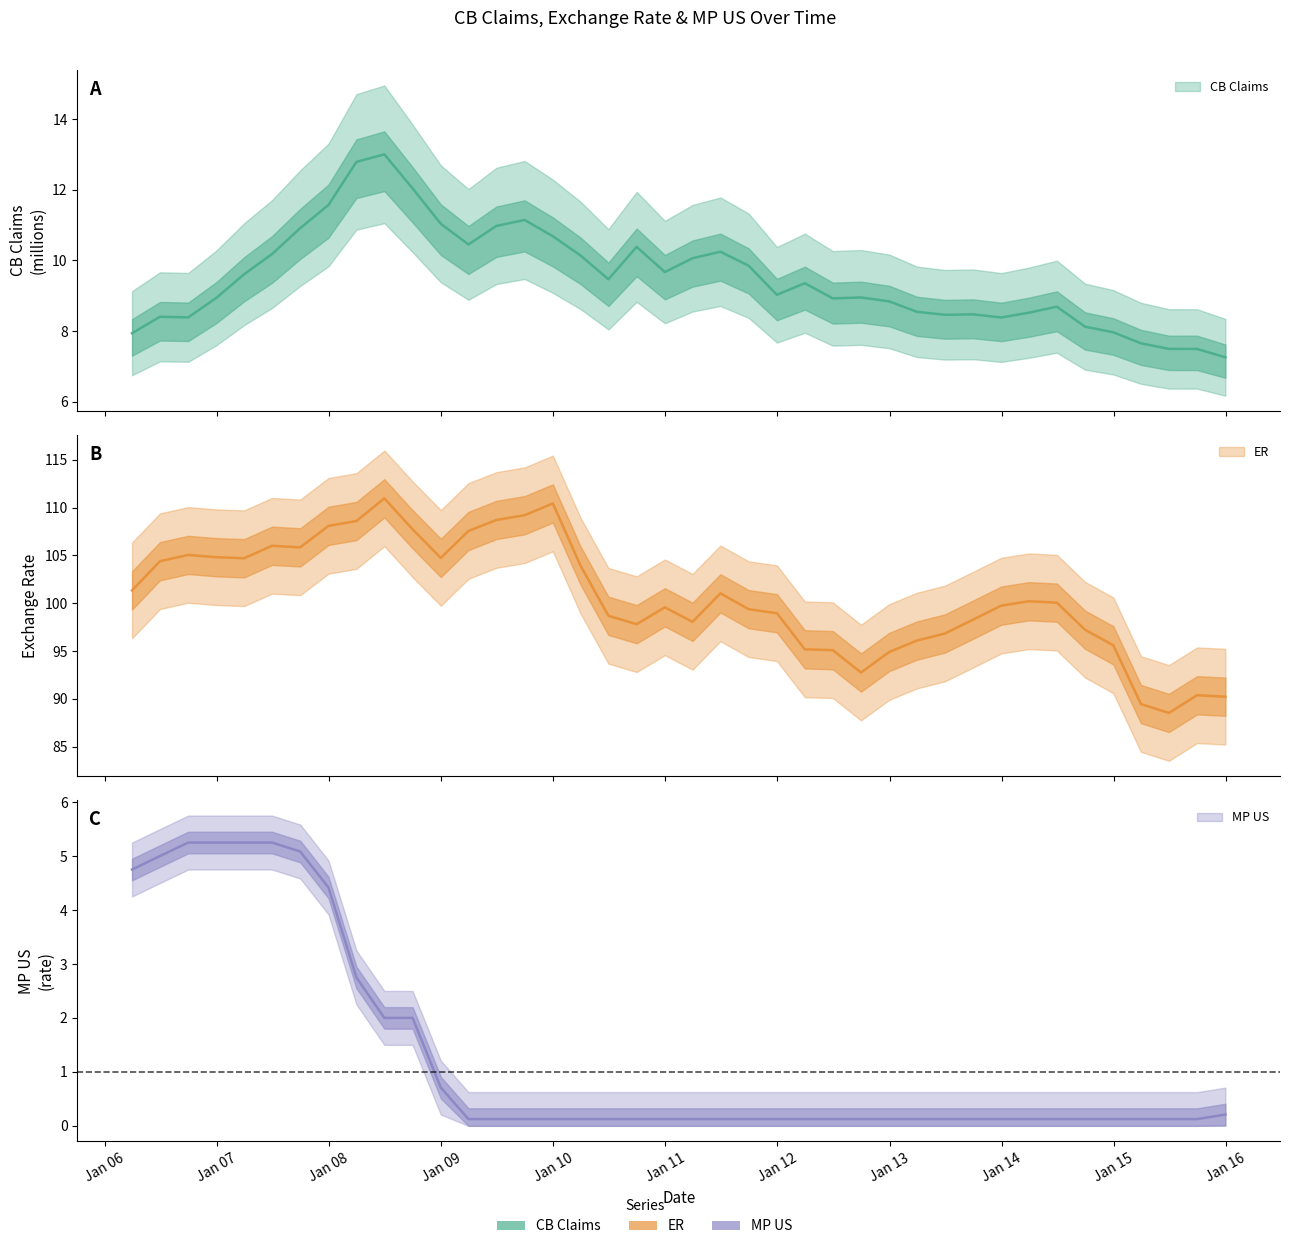

At which label does ER reach its minimum?

30/06/2015